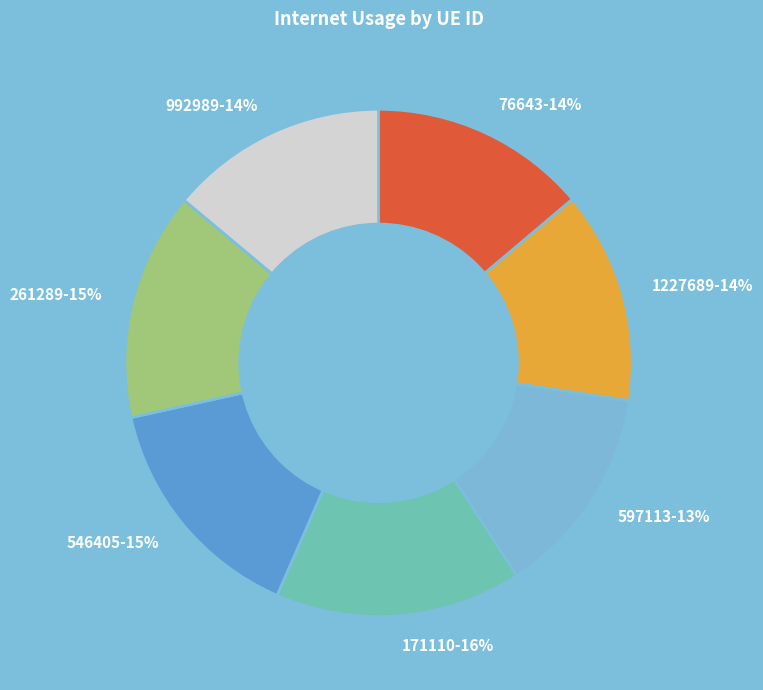

How many slices are in this pie chart?

7